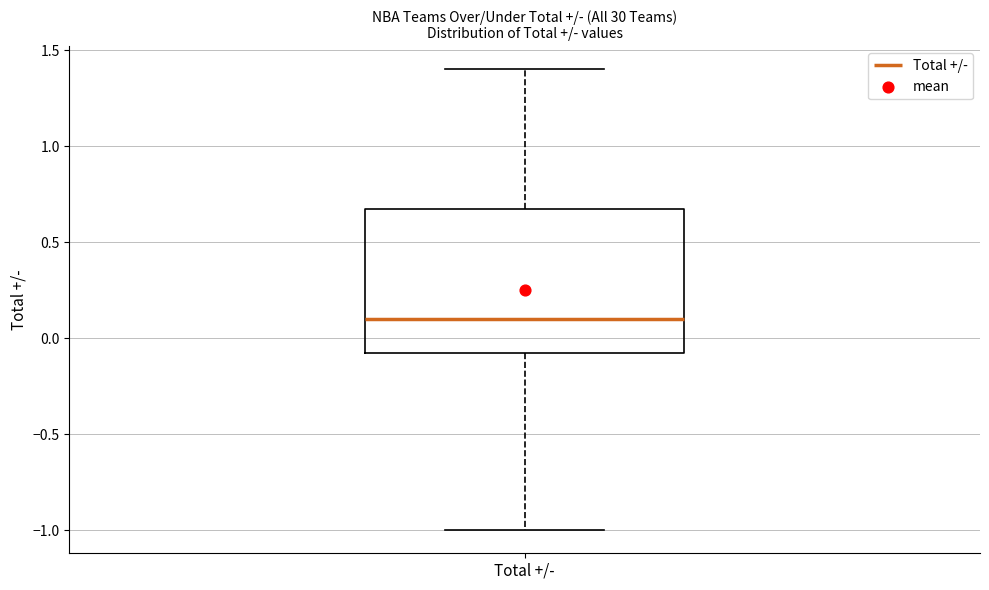

Transcribe this box plot: give where the median line is, the range the box spans, and where the two whiskers end, as read against the y-axis. The values are not printed on the chart, so give them approximately, as read against the axis.

median 0.10, box -0.05 to 0.70, whiskers -1.00 to 1.40